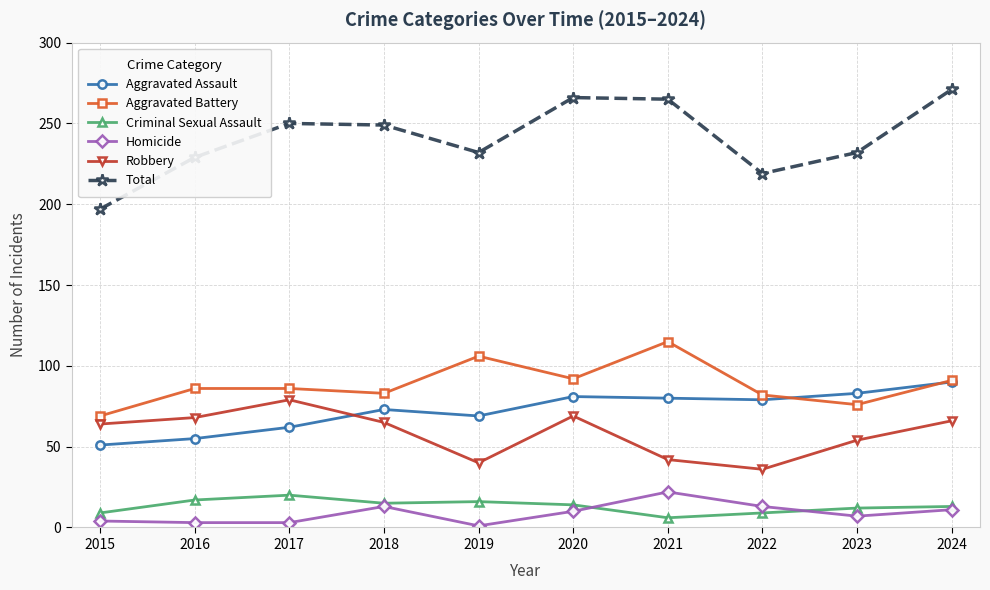

Is it true that Aggravated Battery equals 37 at 2020?

False